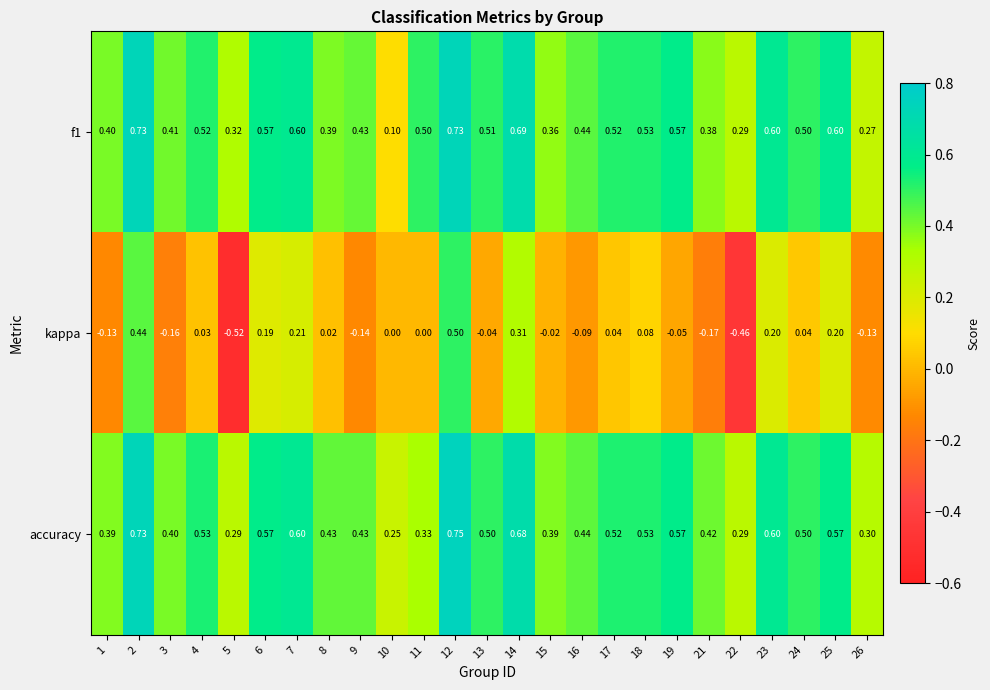

Which category has the lowest value across all series?

5